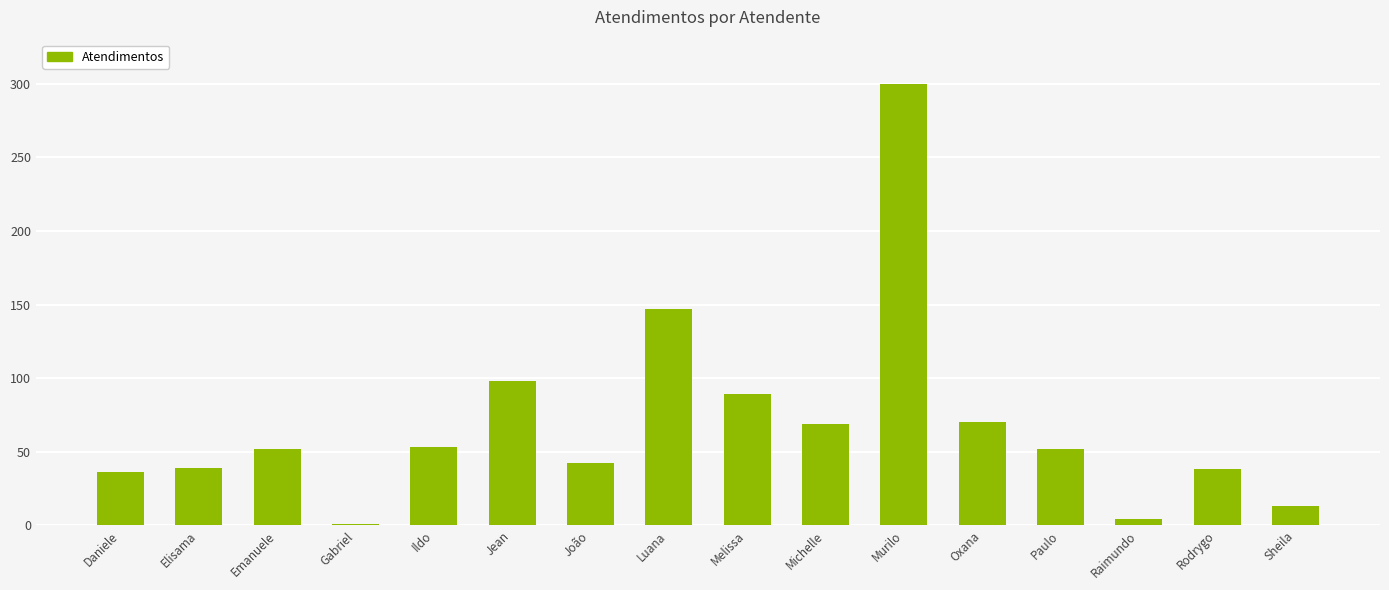

Are the bars grouped side by side (vs. stacked)?

No